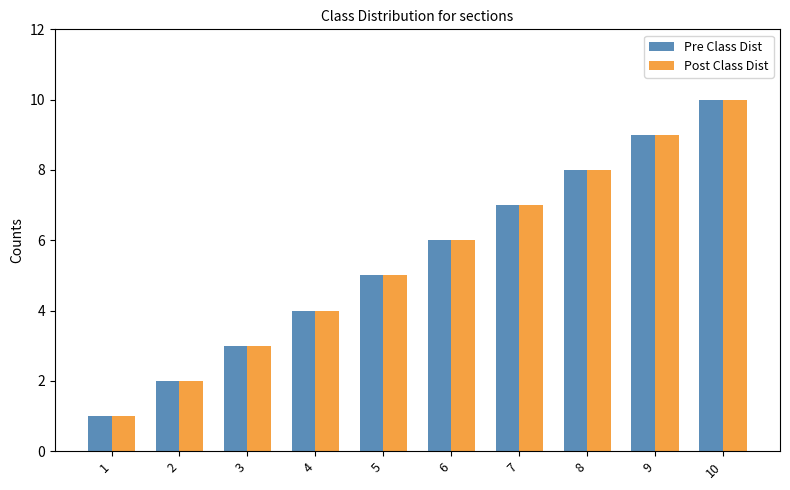

What is the minimum value for Pre Class Dist?

1